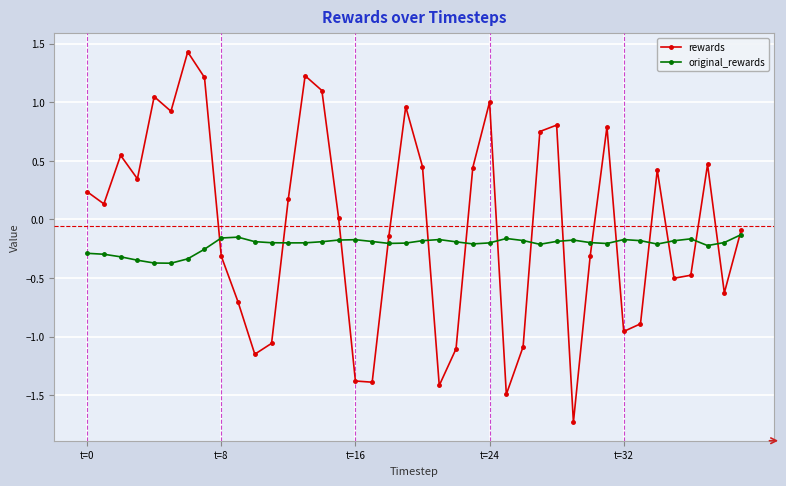

What is the sum of all rewards values?

-2.3